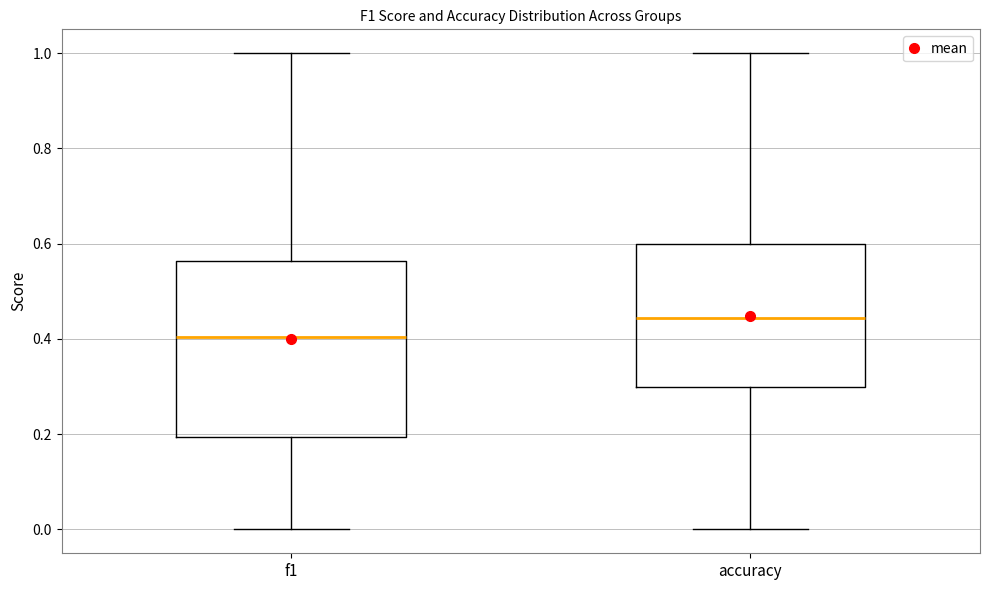

Which box is the tallest, from its lower edge to its upper edge?

f1